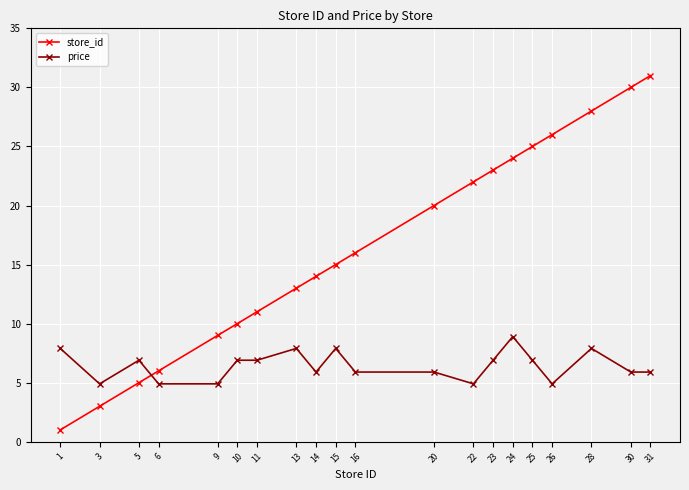

What is the average value of the store_id series?

16.6